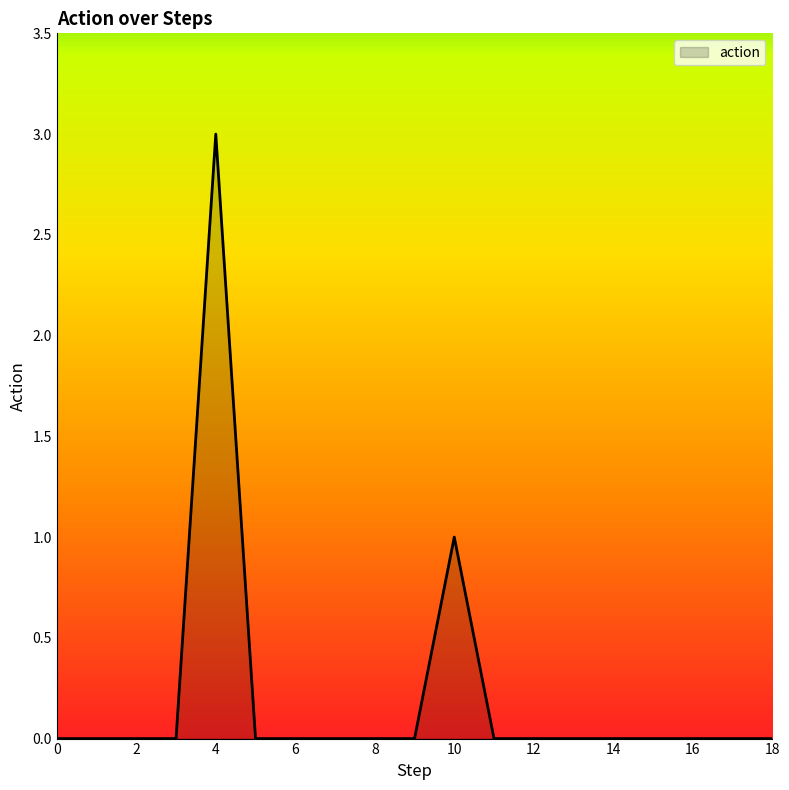

What is the difference between the maximum and minimum values?

3